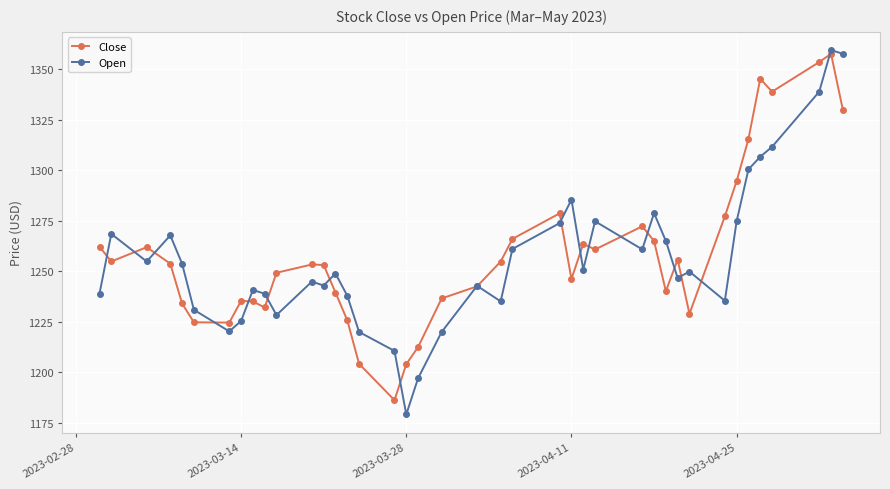

Which series has the widest spread of values?

Open